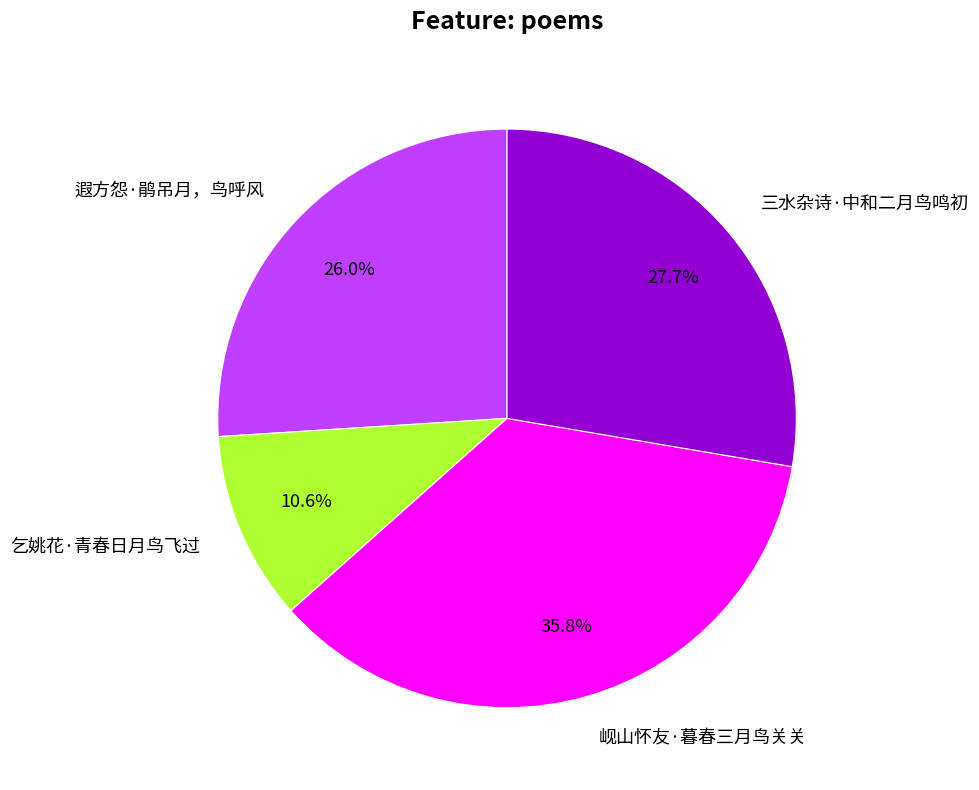

Which slice is the largest?

岘山怀友·暮春三月鸟关关